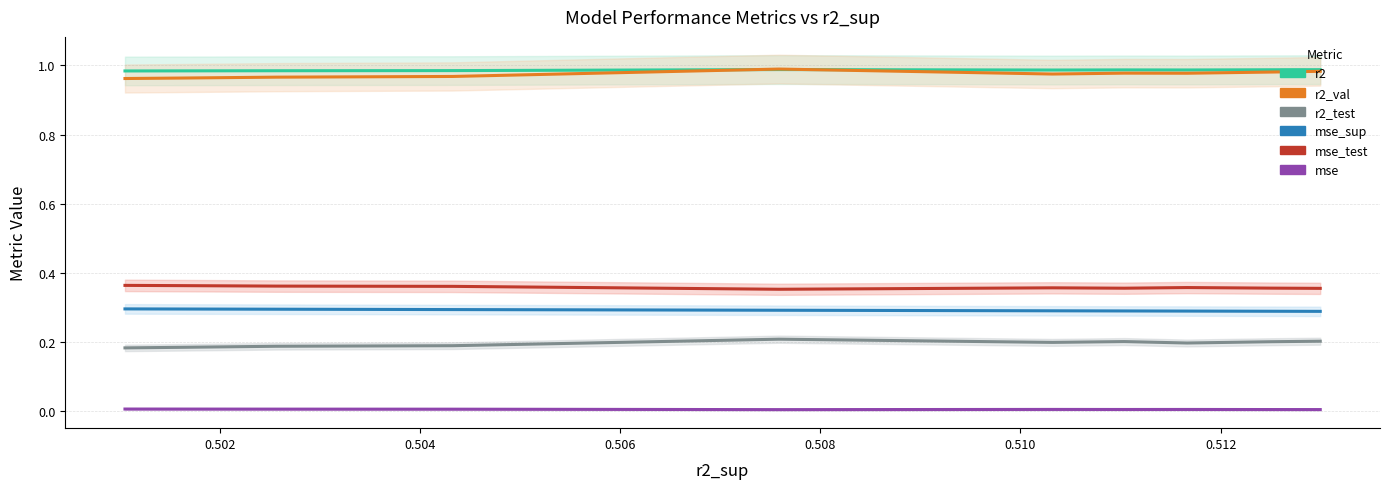

Is it true that r2 equals 0.6 at 0.502?

False